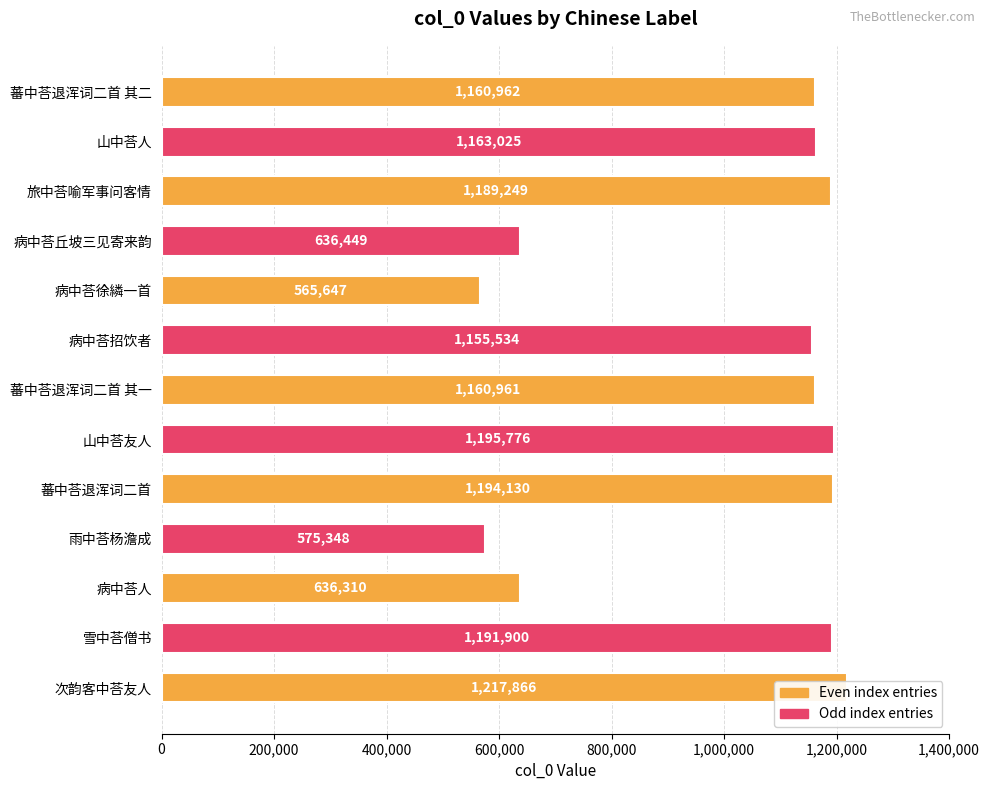

Are the bars grouped side by side (vs. stacked)?

No